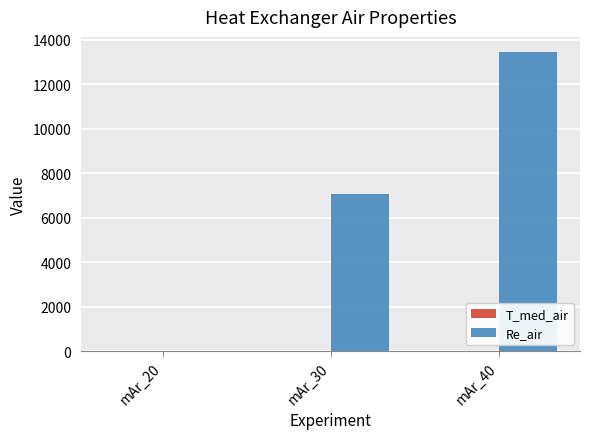

Which series has the largest total across all categories?

Re_air